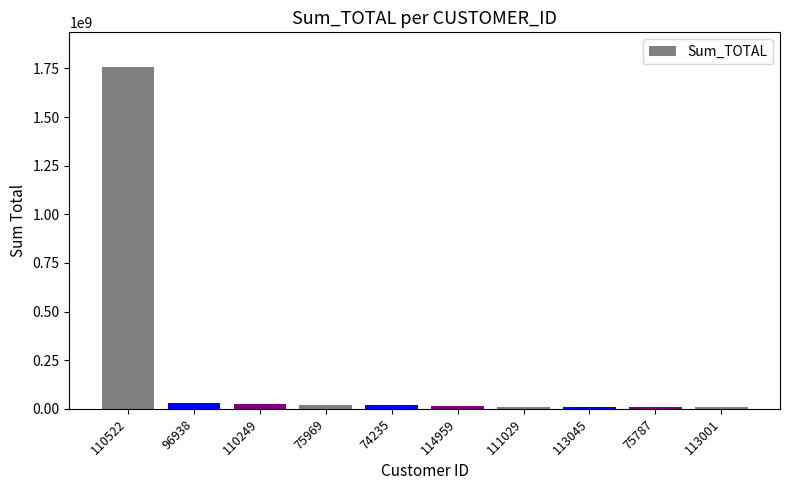

What is the label of the 5th bar from the left?

74235